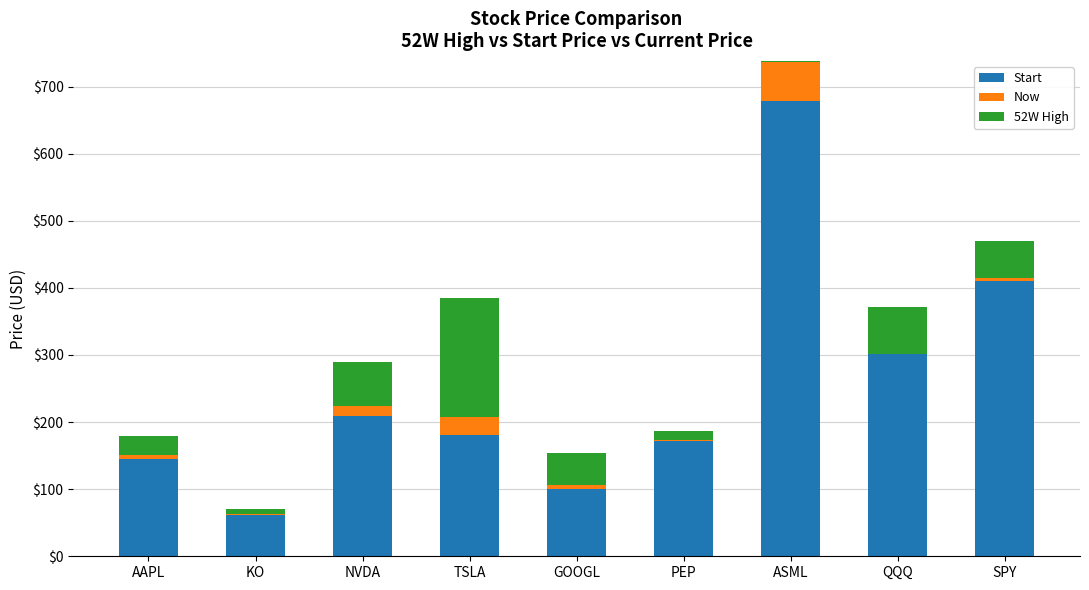

At which label is 52W High closest to 92?

QQQ